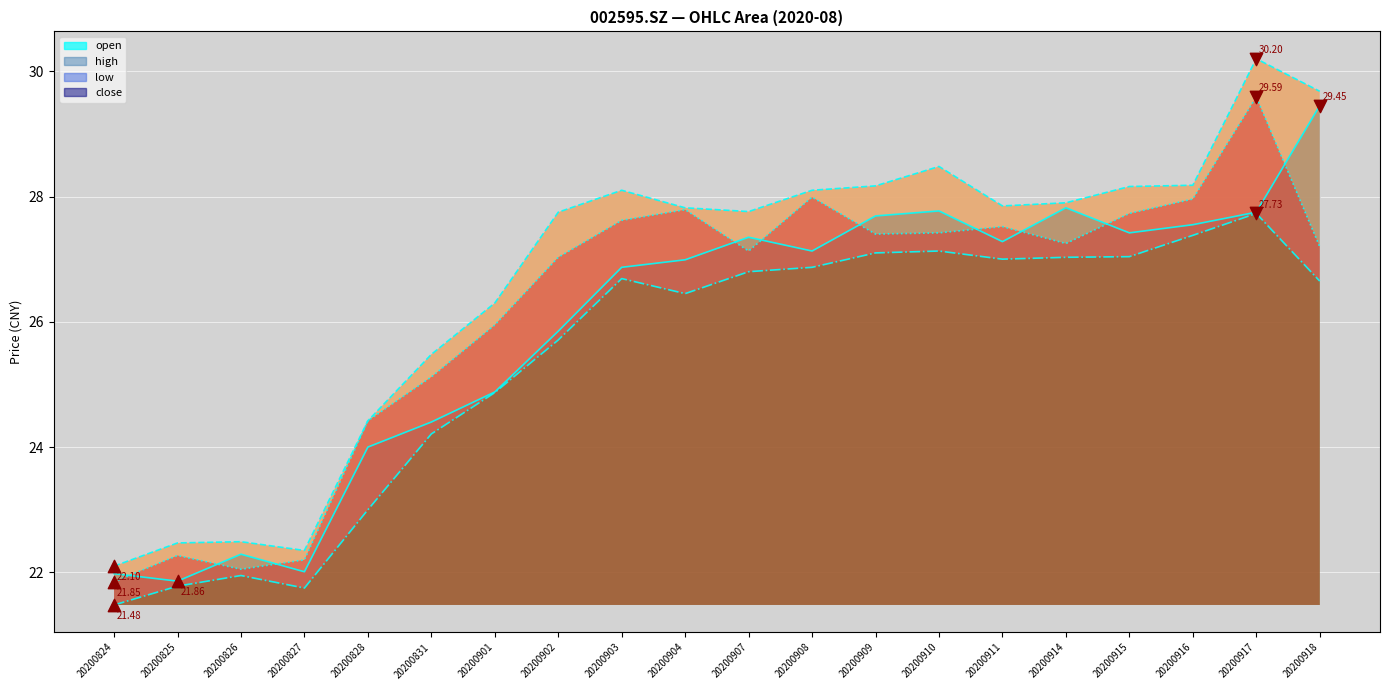

At which category is the sum across all series the highest?

20200917